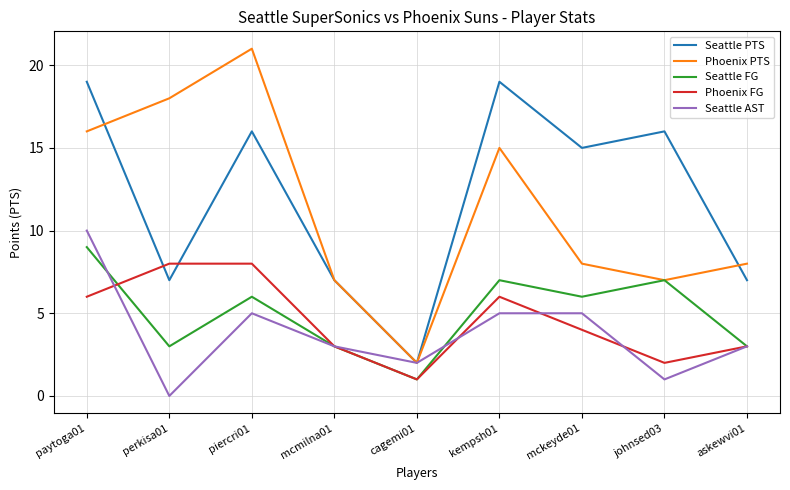

True or false: Seattle PTS has more than 1 interior local peaks.

True